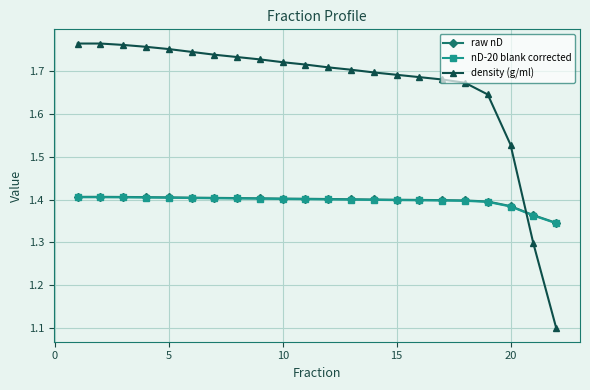

What is the smallest value displayed?

1.1